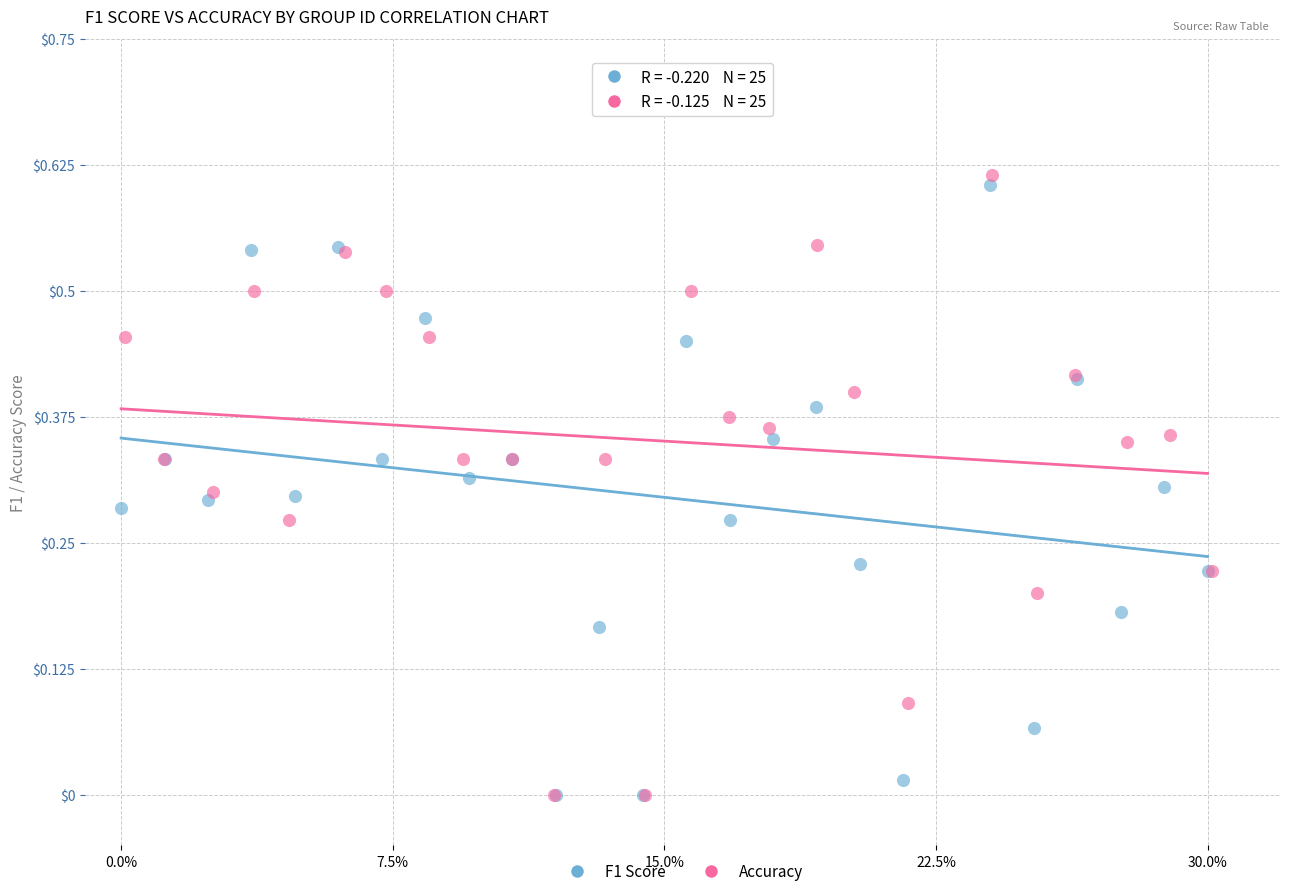

What are all the series names shown in the legend?

F1 Score, Accuracy